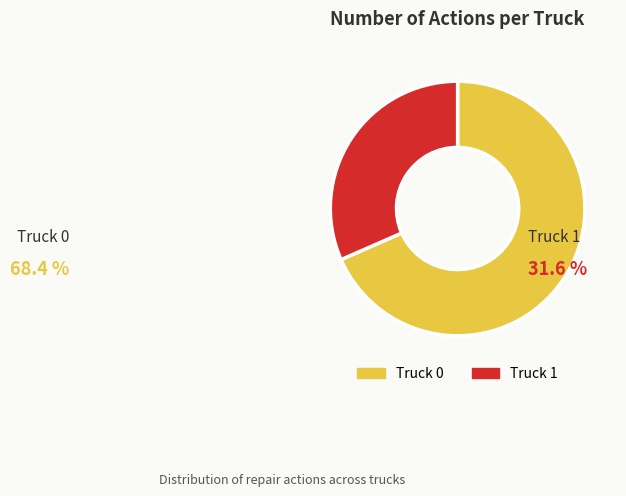

Which has a higher value, Truck 0 or Truck 1?

Truck 0